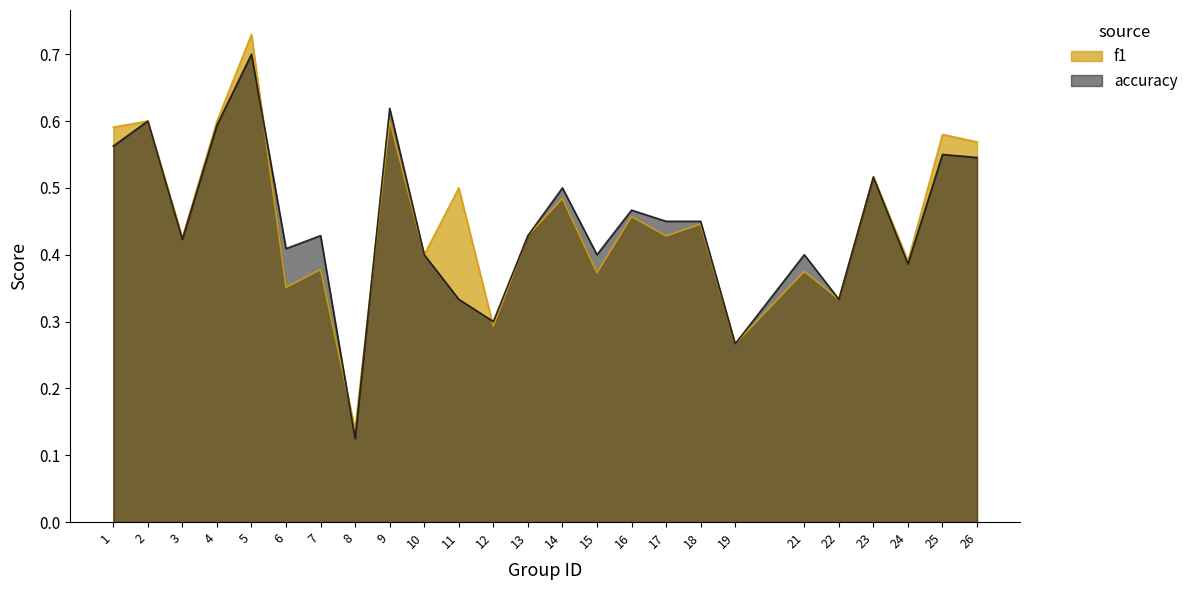

True or false: accuracy has a value of 0.2 at 19.

False